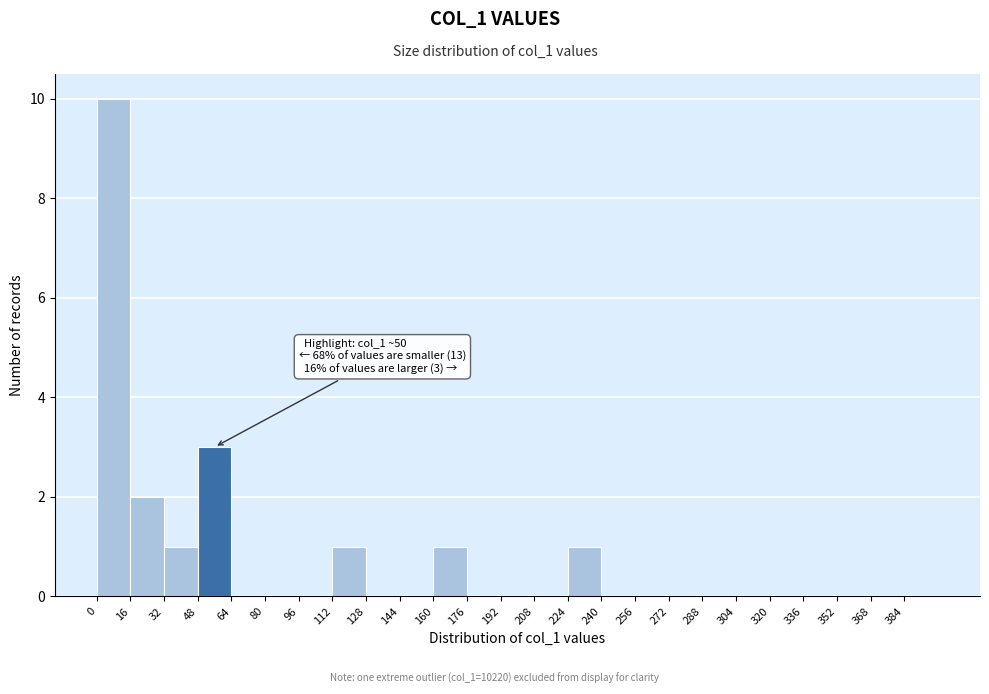

Which range on the x-axis has the tallest bar?

0 to 16